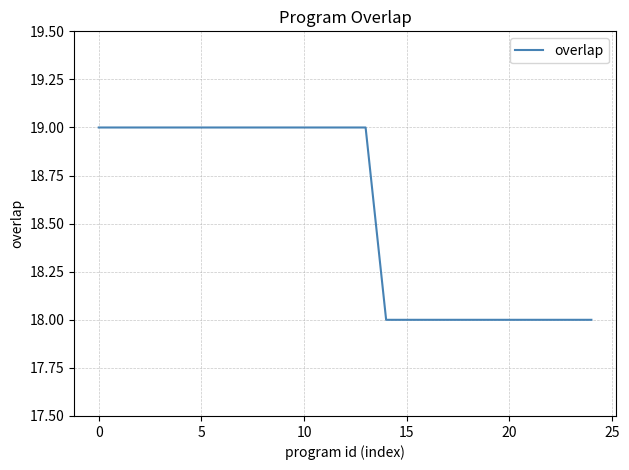

What is the greatest value displayed?

19